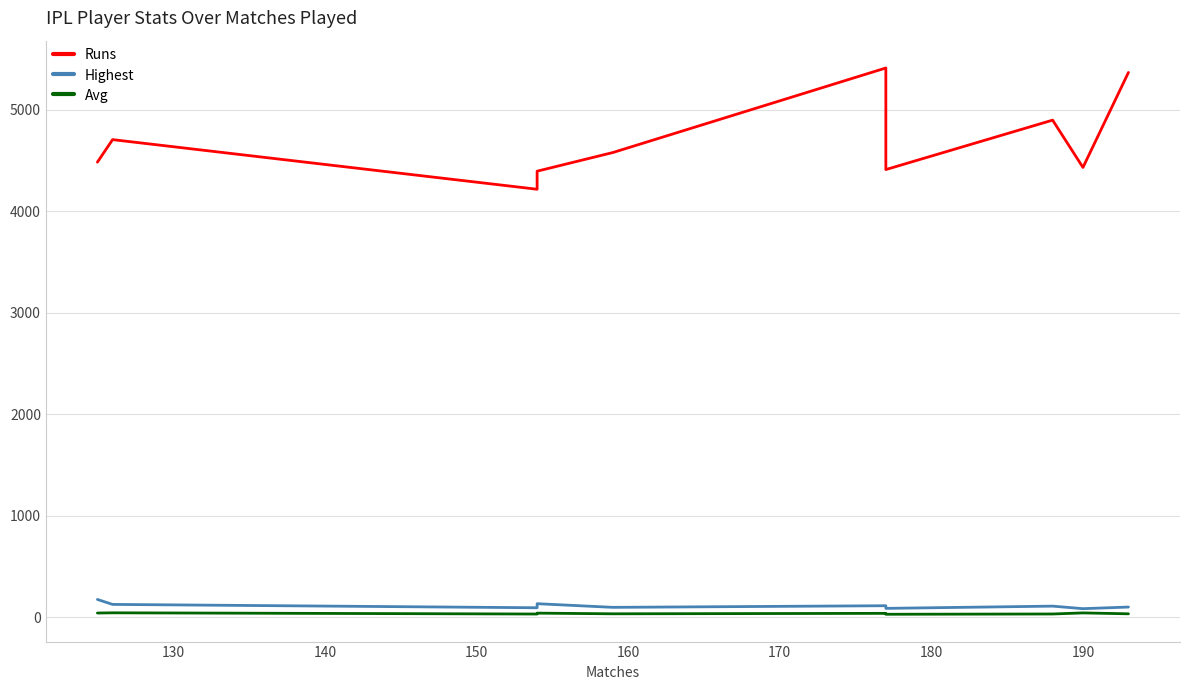

Which series has the largest range (max minus min)?

Runs